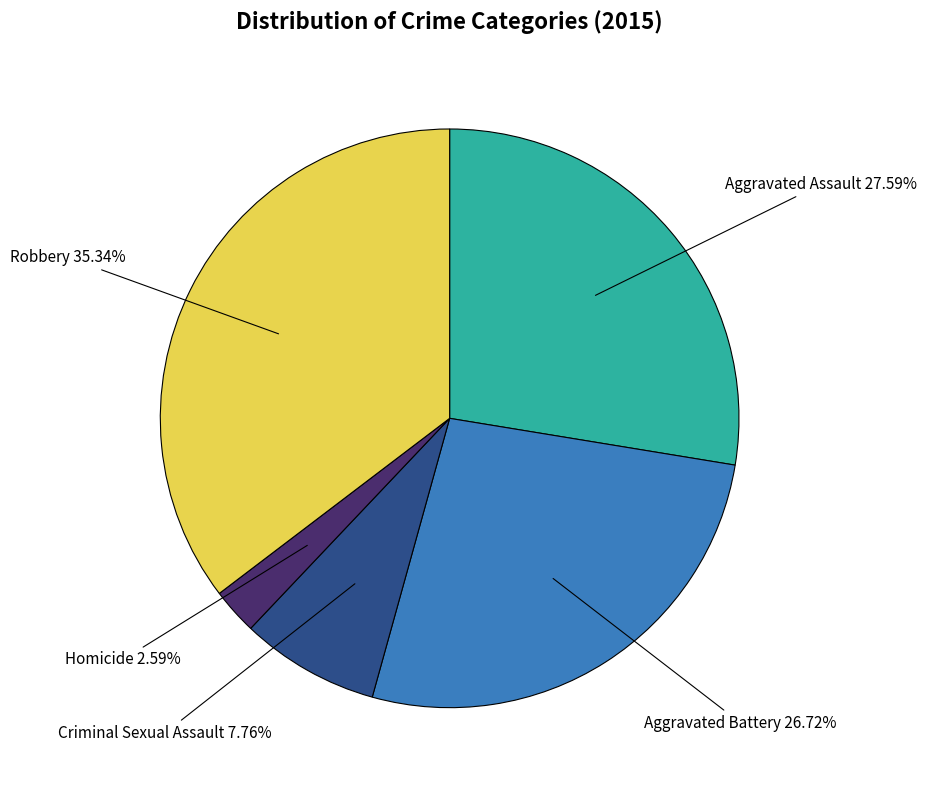

Is there a majority slice in this chart?

No